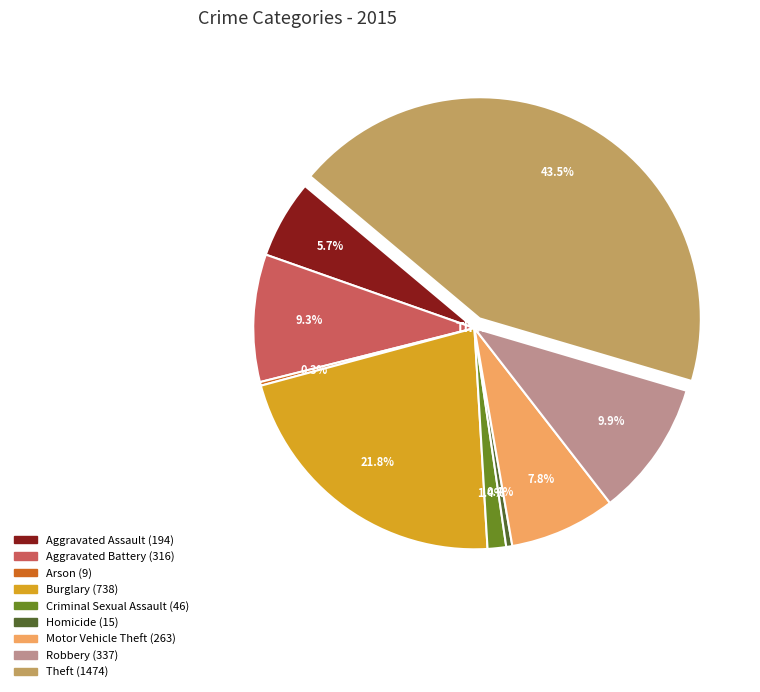

Combined, do Robbery and Aggravated Battery account for over 50%?

No